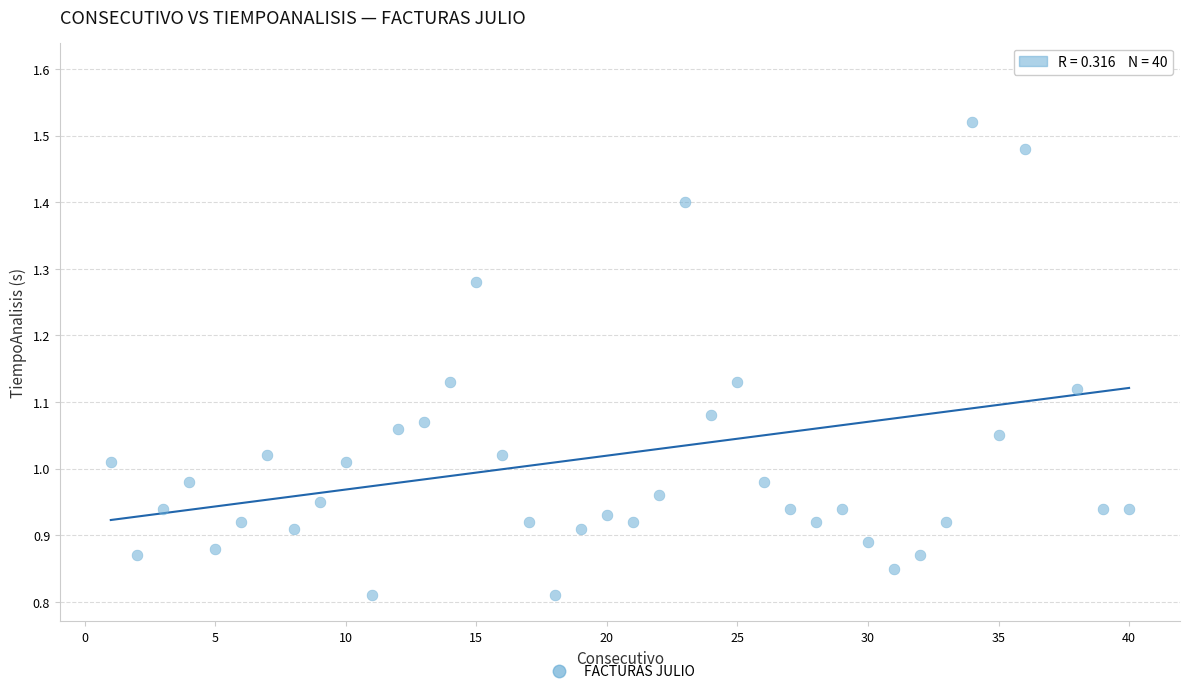

What is the range of X values (max minus min)?

39.0